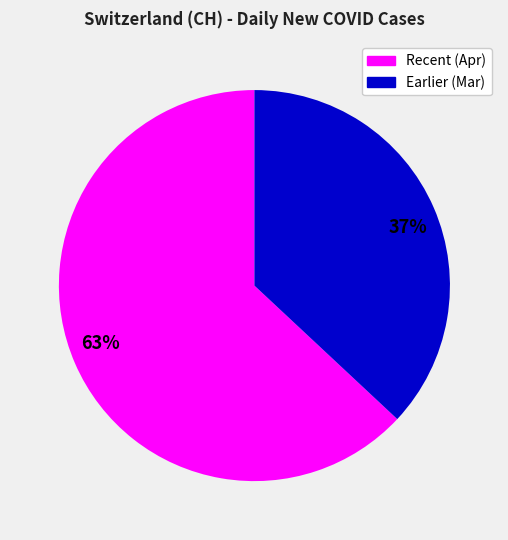

To the nearest percent, what is the difference between the largest and smallest slice percentages?

26%